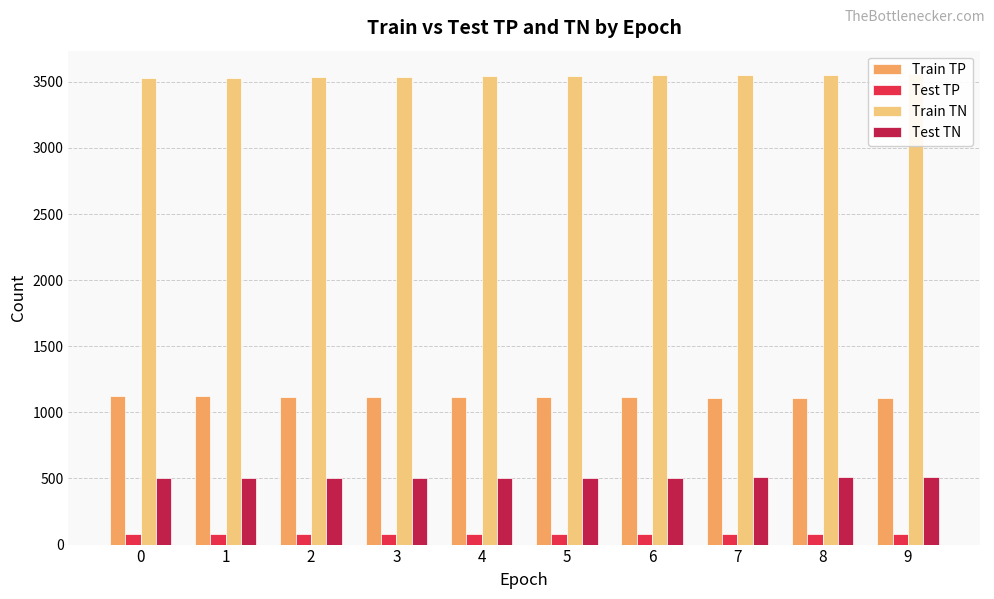

Reading left to right, transcribe all the data shown in this chart.

Train TP: 1121	1121	1119	1119	1117	1116	1113	1111	1111	1109
Test TP: 83	83	83	83	83	83	83	83	83	83
Train TN: 3530	3531	3536	3539	3543	3547	3550	3551	3555	3558
Test TN: 502	504	506	506	506	506	506	508	508	509